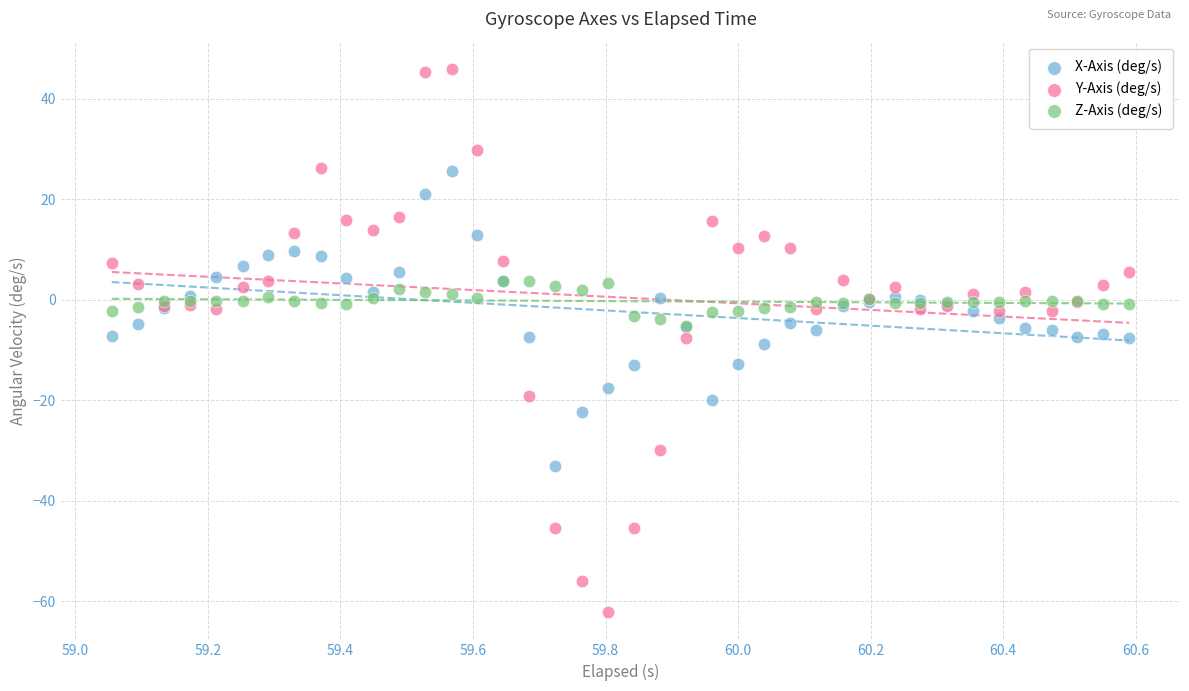

Which series has the largest Y range (max minus min)?

Y-Axis (deg/s)